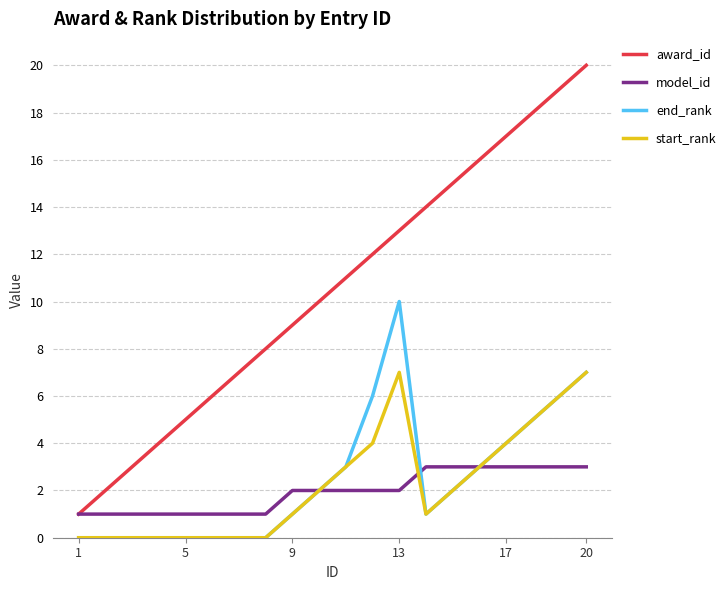

List the series in order of their peak value, lowest first.

model_id, start_rank, end_rank, award_id